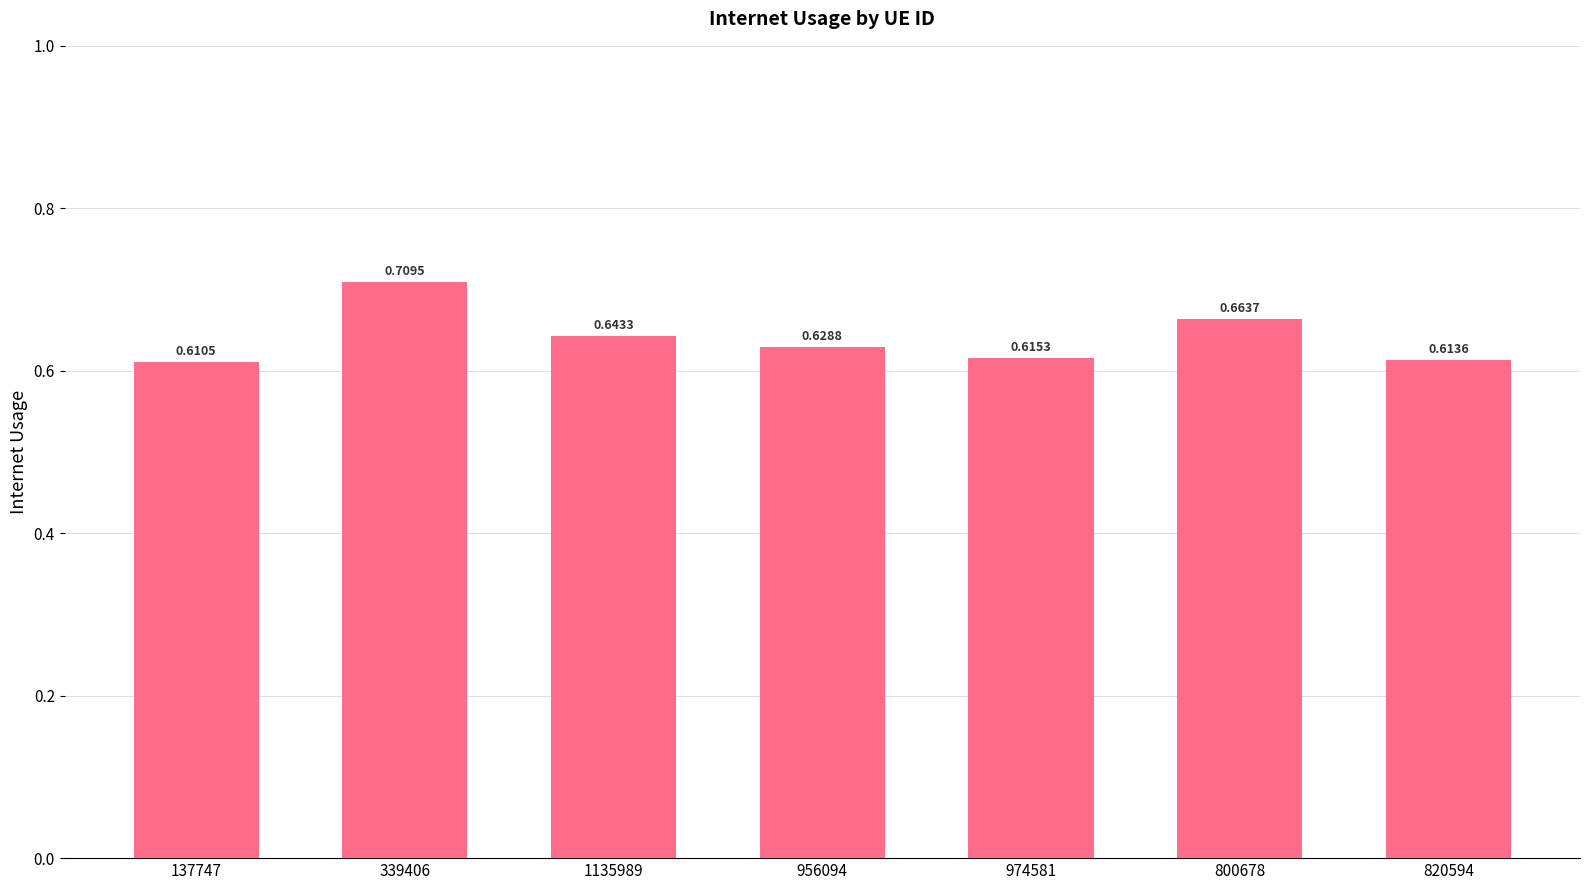

What is the label of the 3rd bar from the right?

974581